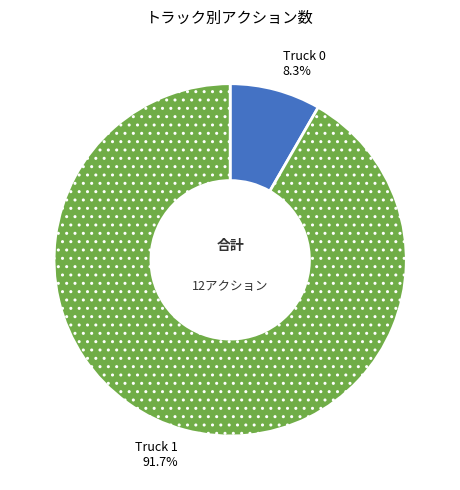

What portion of the pie excludes Truck 0?

91.7%